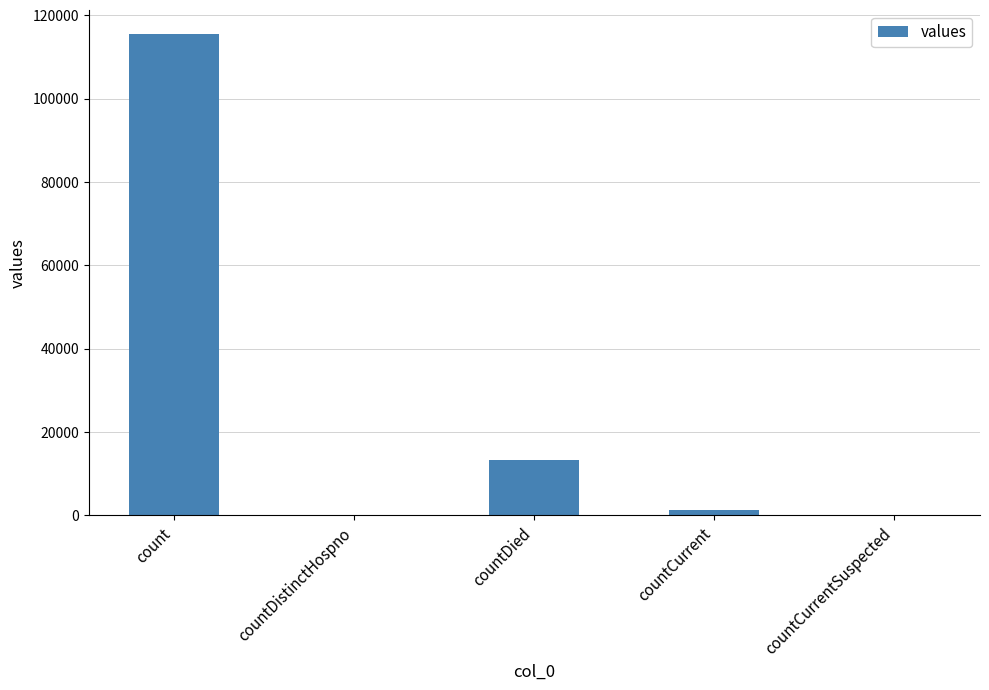

At which label is the value closest to 57689?

countDied